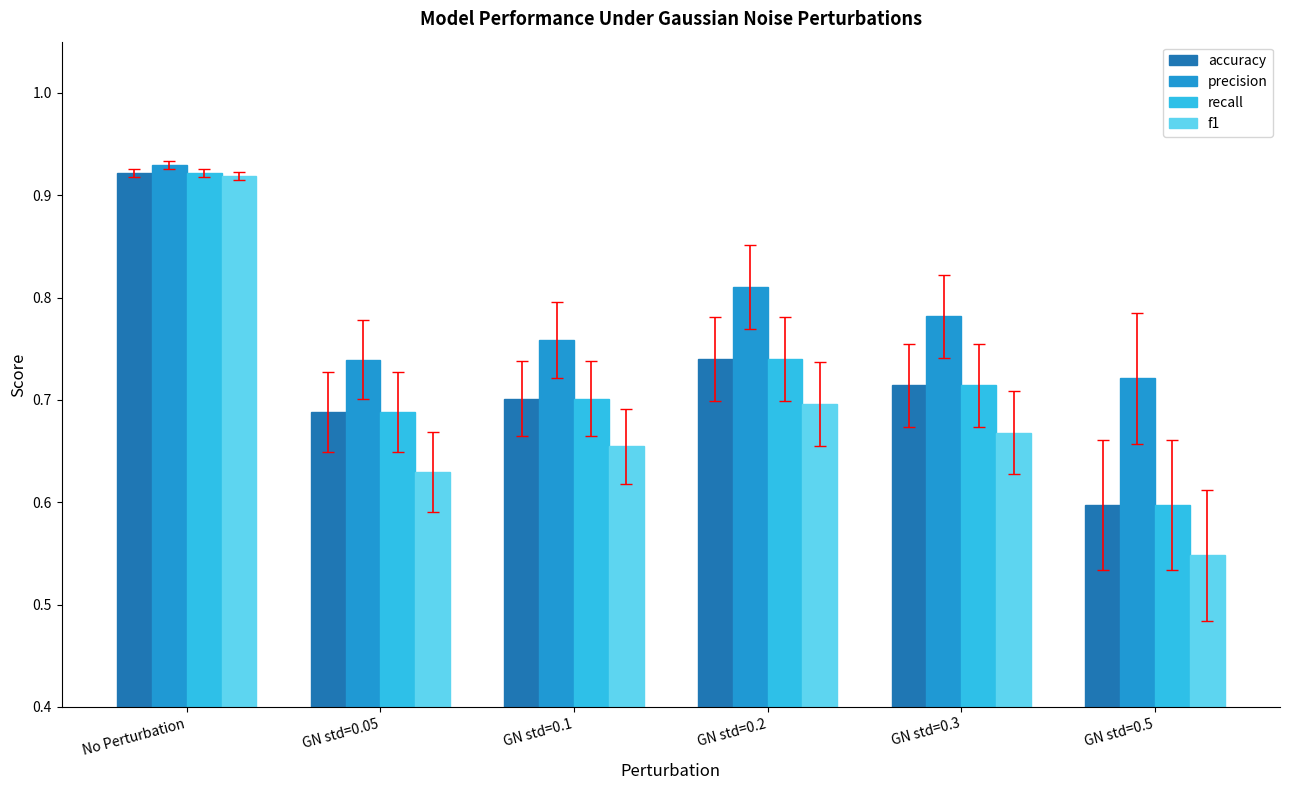

Is it true that accuracy equals 0.7 at GN std=0.05?

True